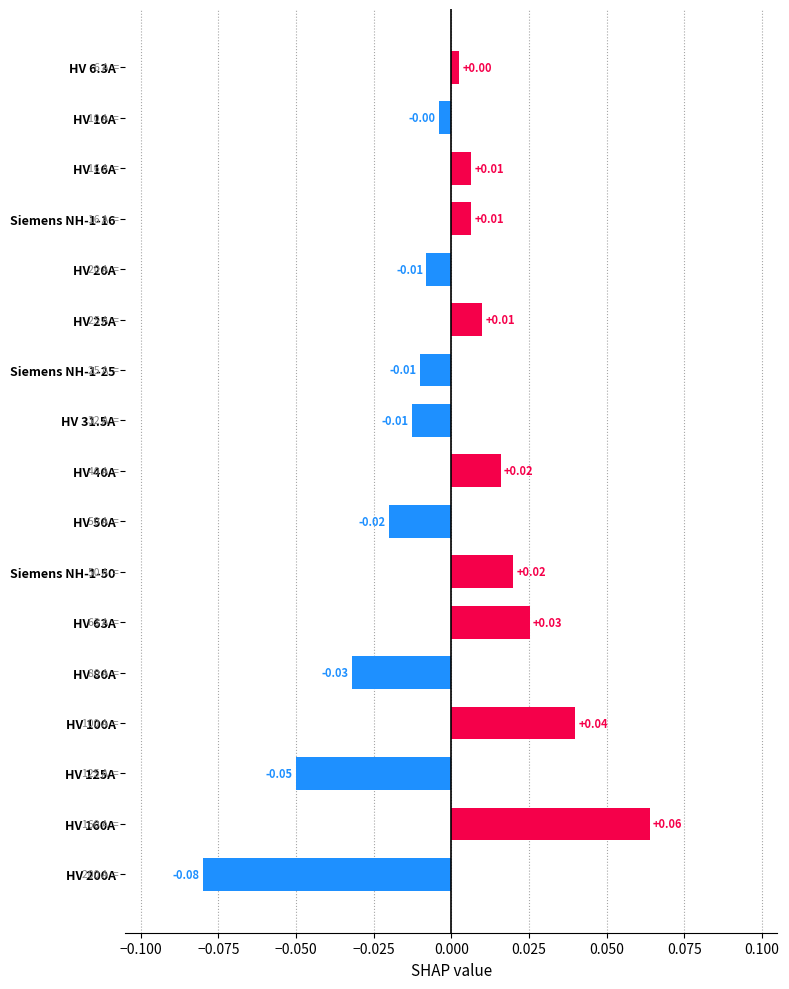

Which has a higher value, HV 6.3A or HV 160A?

HV 160A